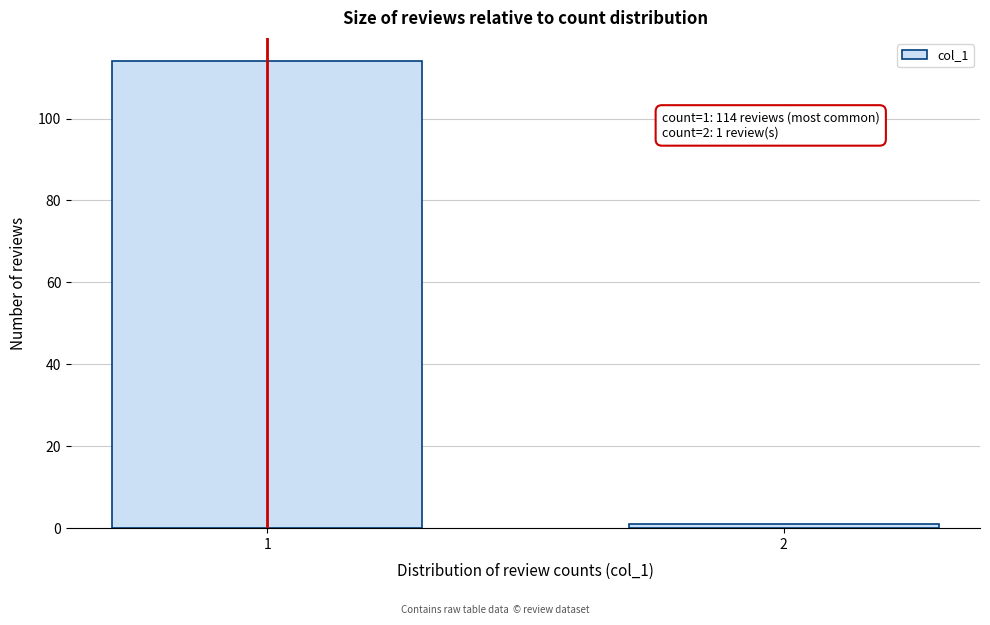

Reading left to right, extract all data points from this chart.

1=114	2=1